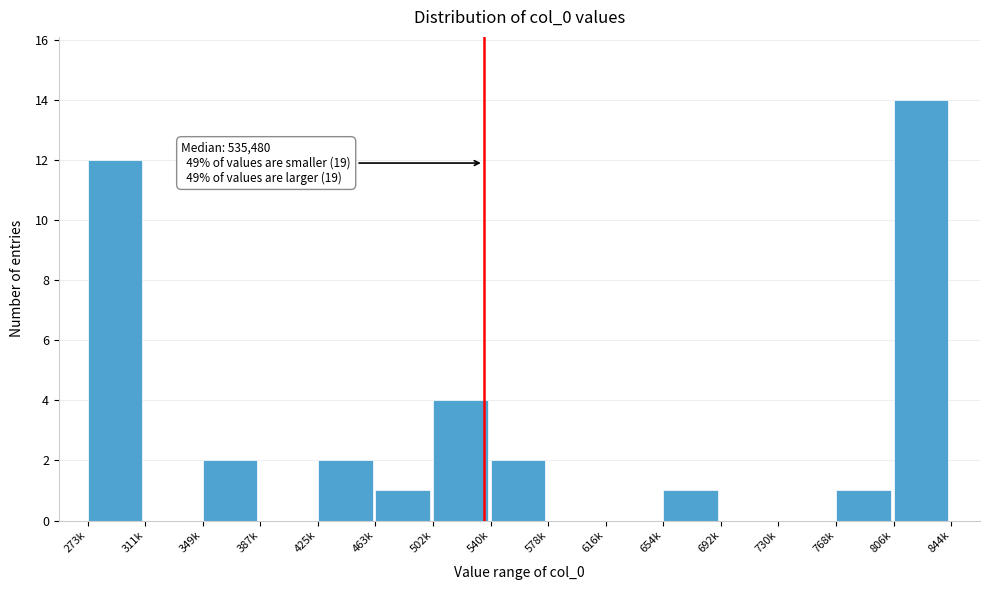

Reading left to right, list all the values displayed in this chart.

273k=12	311k=0	349k=2	387k=0	425k=2	463k=1	502k=4	540k=2	578k=0	616k=0	654k=1	692k=0	730k=0	768k=1	806k=14